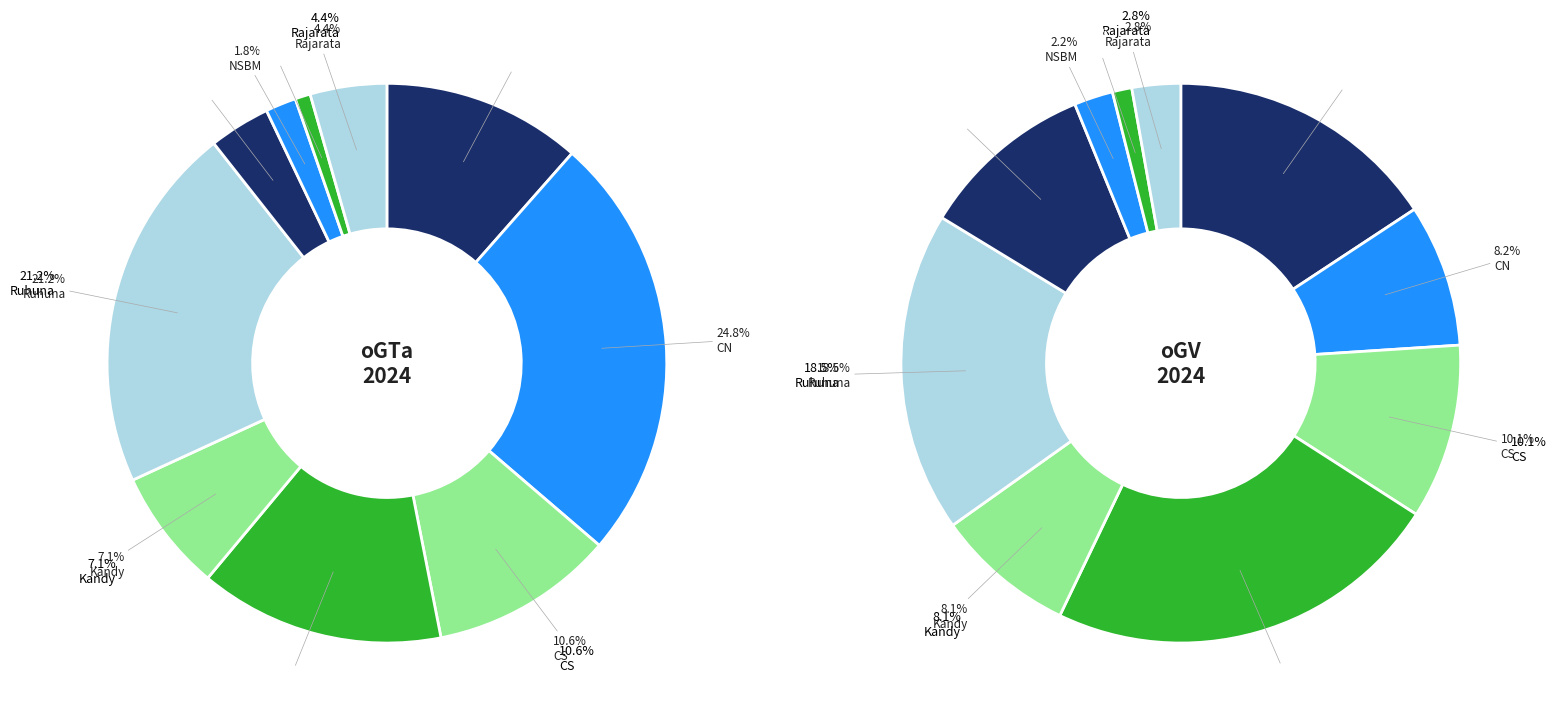

Count the number of slices in the pie.

10